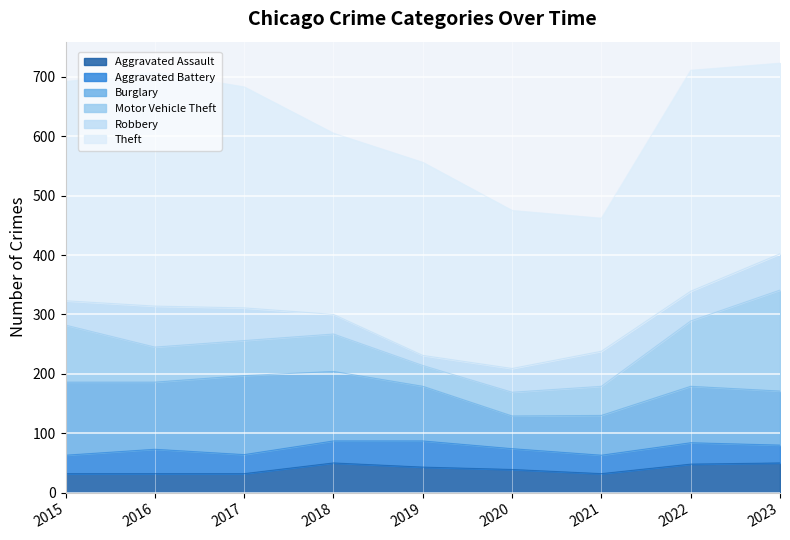

At how many categories does at least one series exceed 234?

8